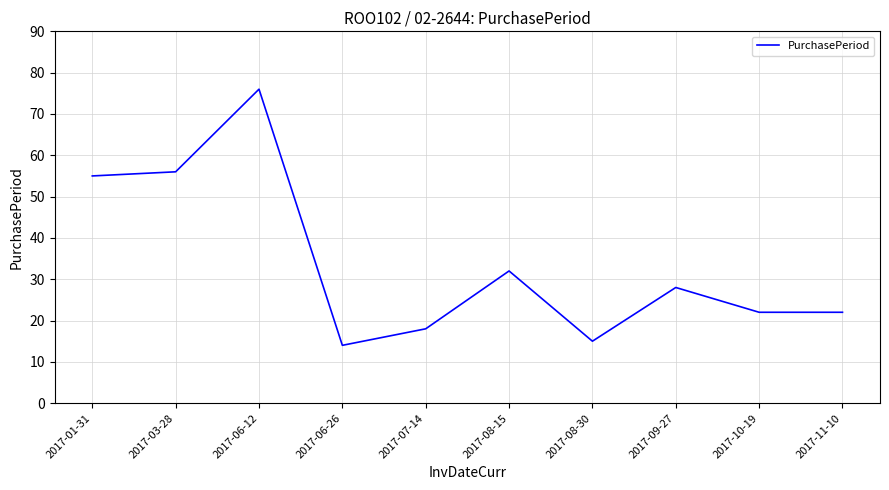

What is the difference between the maximum and minimum values?

62